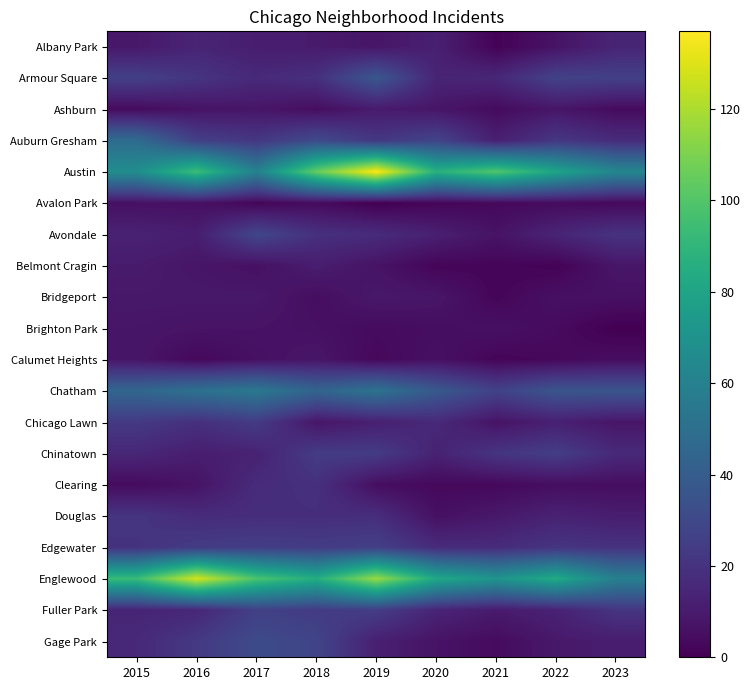

Reading right to left, transcribe all the data shown in this chart.

Albany Park: 2023=14	2022=7	2021=1	2020=12	2019=8	2018=10	2017=11	2016=14	2015=9
Armour Square: 2023=26	2022=27	2021=15	2020=14	2019=37	2018=19	2017=16	2016=21	2015=26
Ashburn: 2023=4	2022=8	2021=4	2020=8	2019=10	2018=5	2017=8	2016=7	2015=4
Auburn Gresham: 2023=17	2022=22	2021=12	2020=28	2019=22	2018=31	2017=22	2016=26	2015=48
Austin: 2023=63	2022=80	2021=100	2020=87	2019=137	2018=105	2017=60	2016=94	2015=67
Avalon Park: 2023=3	2022=4	2021=3	2020=2	2019=0	2018=4	2017=2	2016=6	2015=6
Avondale: 2023=20	2022=14	2021=7	2020=12	2019=17	2018=19	2017=29	2016=11	2015=13
Belmont Cragin: 2023=8	2022=1	2021=2	2020=2	2019=7	2018=11	2017=6	2016=8	2015=10
Bridgeport: 2023=6	2022=6	2021=2	2020=8	2019=9	2018=5	2017=9	2016=9	2015=9
Brighton Park: 2023=0	2022=4	2021=6	2020=5	2019=4	2018=6	2017=7	2016=7	2015=8
Calumet Heights: 2023=5	2022=3	2021=2	2020=6	2019=3	2018=8	2017=6	2016=3	2015=8
Chatham: 2023=36	2022=36	2021=27	2020=38	2019=52	2018=44	2017=55	2016=51	2015=45
Chicago Lawn: 2023=8	2022=12	2021=7	2020=16	2019=12	2018=8	2017=24	2016=19	2015=23
Chinatown: 2023=16	2022=25	2021=21	2020=13	2019=24	2018=24	2017=13	2016=11	2015=15
Clearing: 2023=5	2022=5	2021=3	2020=3	2019=5	2018=19	2017=17	2016=7	2015=4
Douglas: 2023=11	2022=13	2021=9	2020=6	2019=18	2018=18	2017=18	2016=17	2015=21
Edgewater: 2023=20	2022=21	2021=17	2020=17	2019=26	2018=24	2017=25	2016=24	2015=20
Englewood: 2023=59	2022=83	2021=71	2020=82	2019=116	2018=85	2017=98	2016=128	2015=93
Fuller Park: 2023=21	2022=13	2021=10	2020=14	2019=25	2018=24	2017=26	2016=15	2015=14
Gage Park: 2023=11	2022=9	2021=4	2020=7	2019=12	2018=28	2017=31	2016=23	2015=16